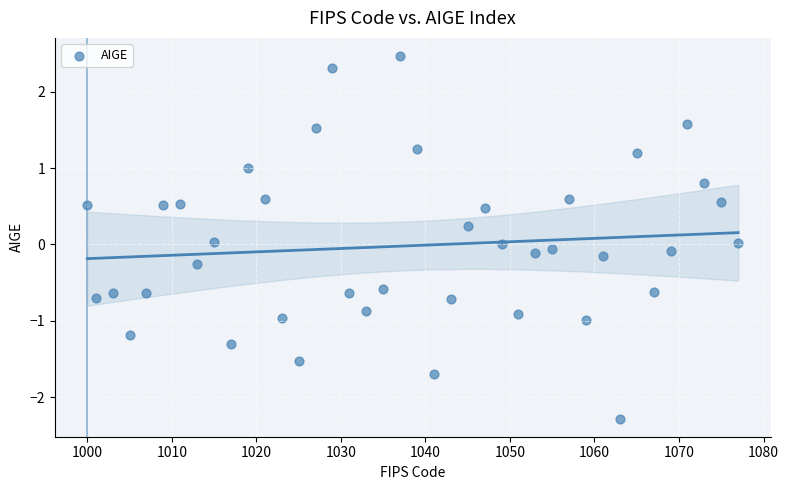

What is the range of Y values (max minus min)?

4.7